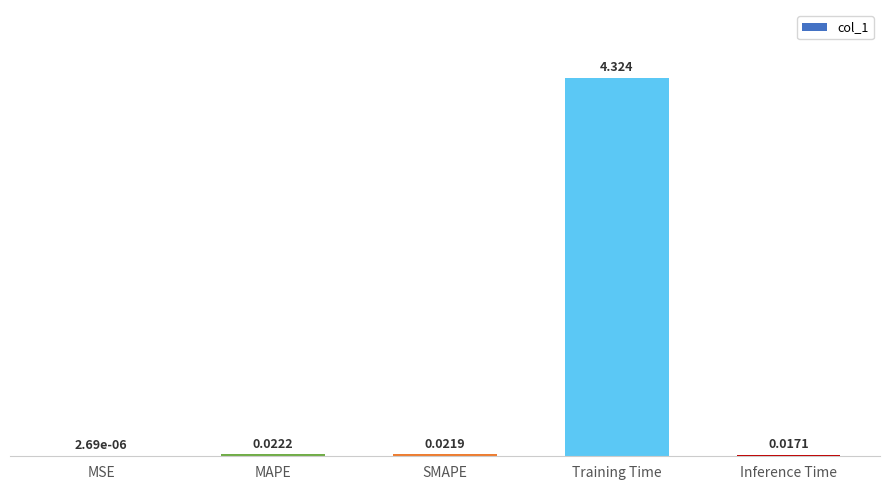

At which label is the value closest to 2?

MAPE